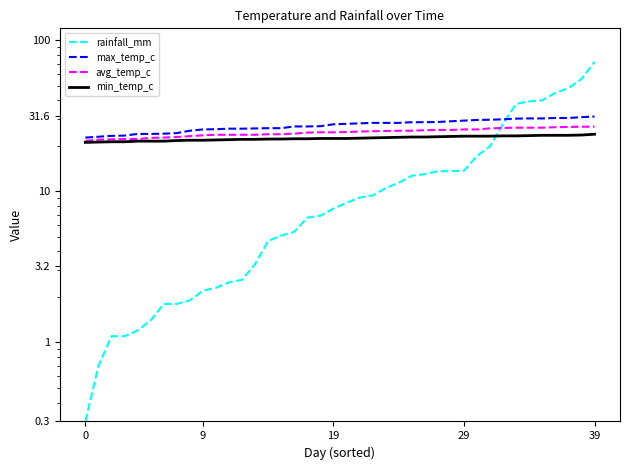

Where do min_temp_c and rainfall_mm first cross each other?

31 and 32